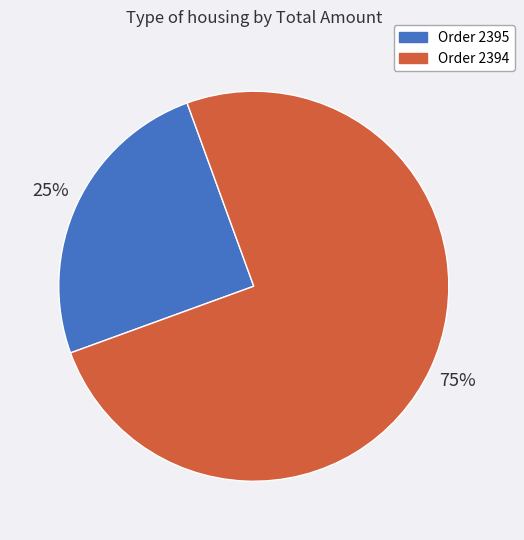

True or false: Order 2394 accounts for 75% of the total.

True